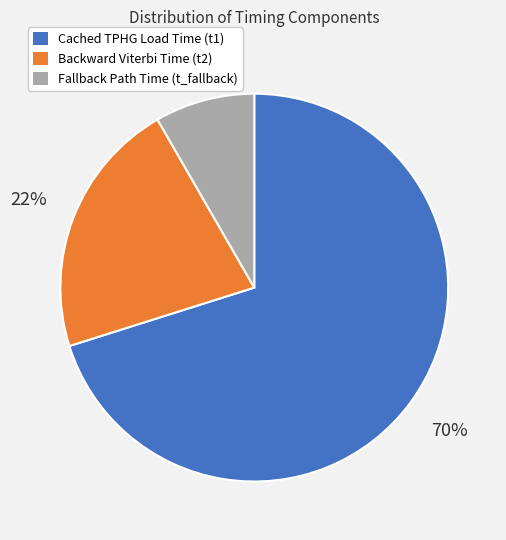

Which category has the biggest portion of the pie?

Cached TPHG Load Time (t1)